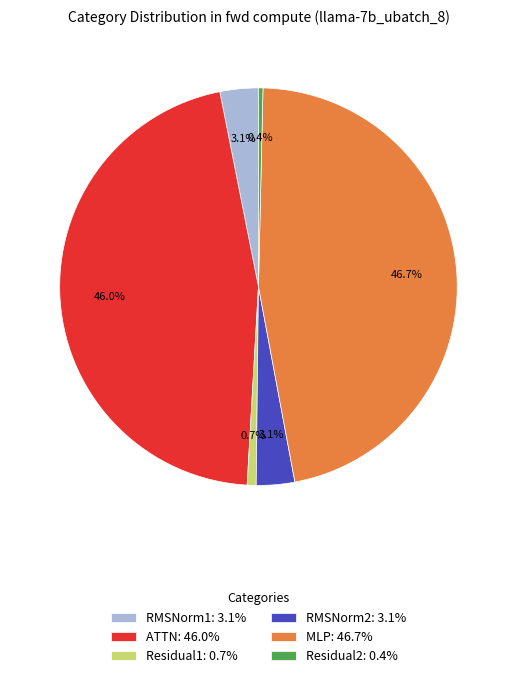

Between Residual2 and MLP, which is larger?

MLP